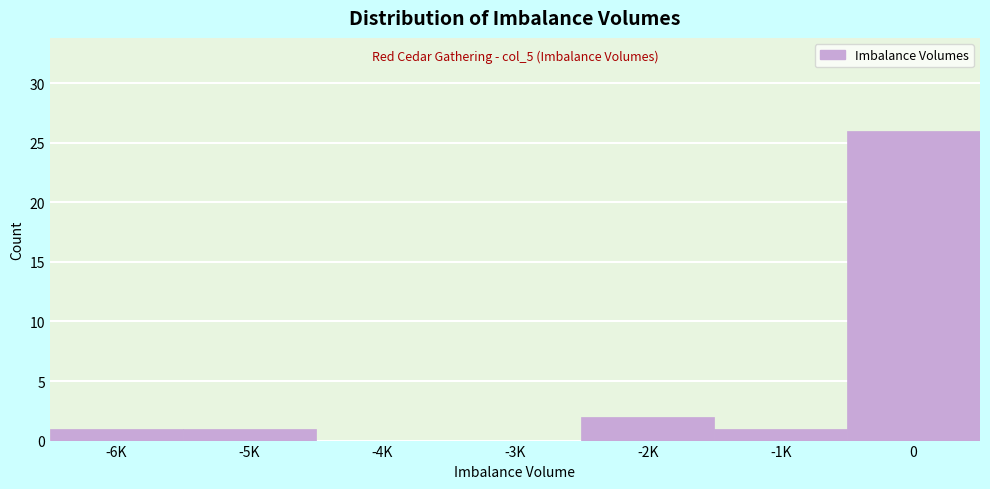

Reading left to right, what are all the values shown in this chart?

-6K=1	-5K=1	-4K=0	-3K=0	-2K=2	-1K=1	0=26